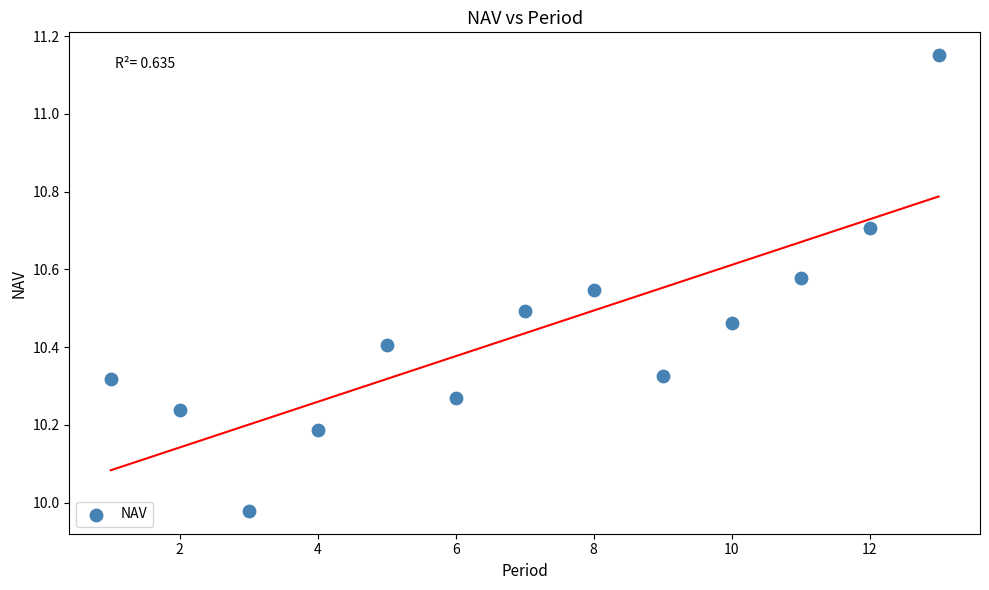

What is the range of Y values (max minus min)?

1.2